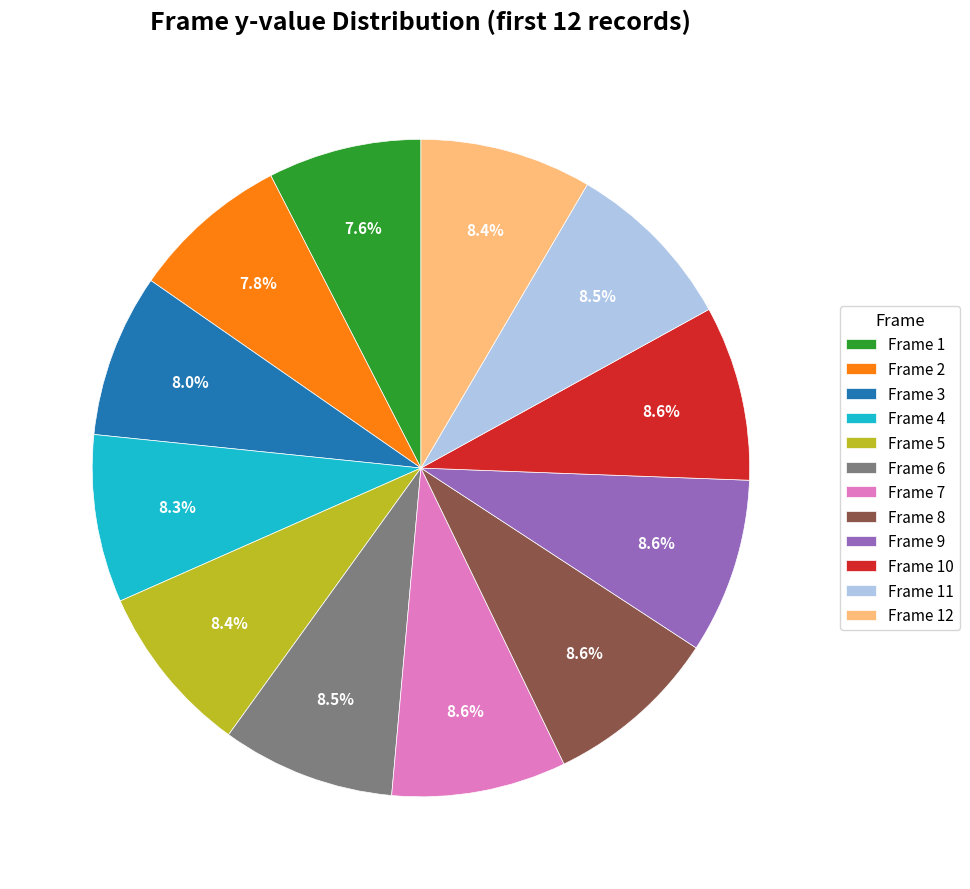

Approximately how many times larger is the value at Frame 11 compared to Frame 8?

1.0